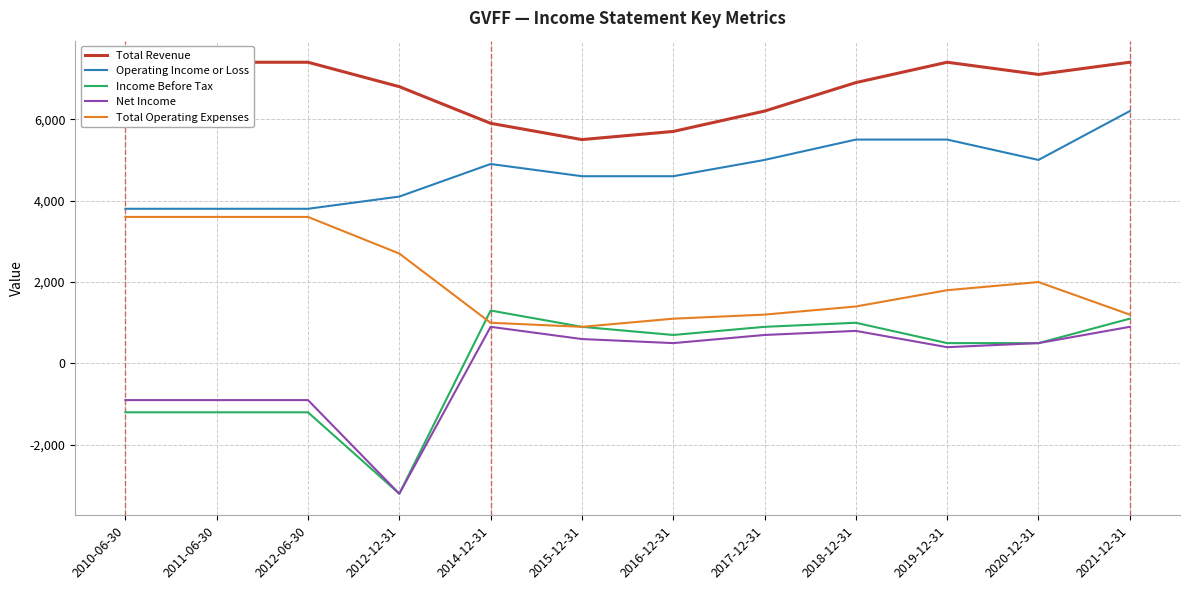

How many lines are shown in the chart?

5